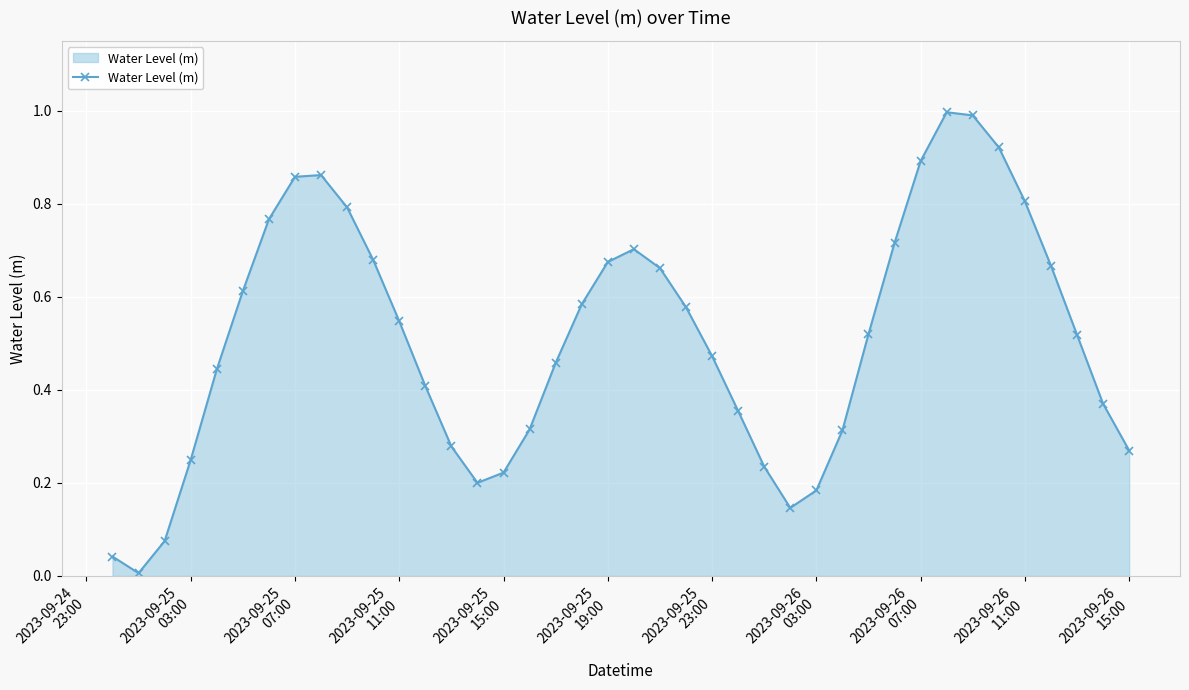

True or false: the data has more than 1 interior local peaks.

True